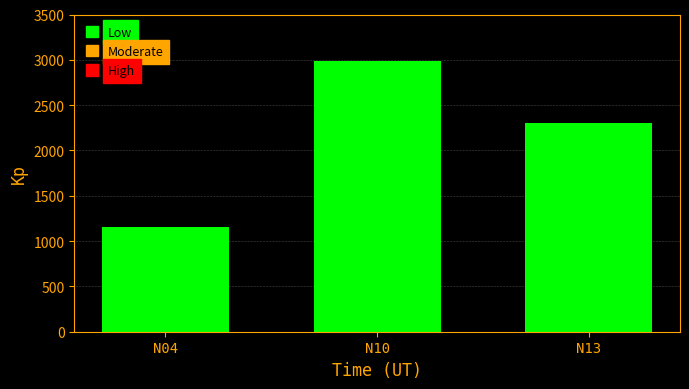

Is it true that the value at N13 is 787.3?

False